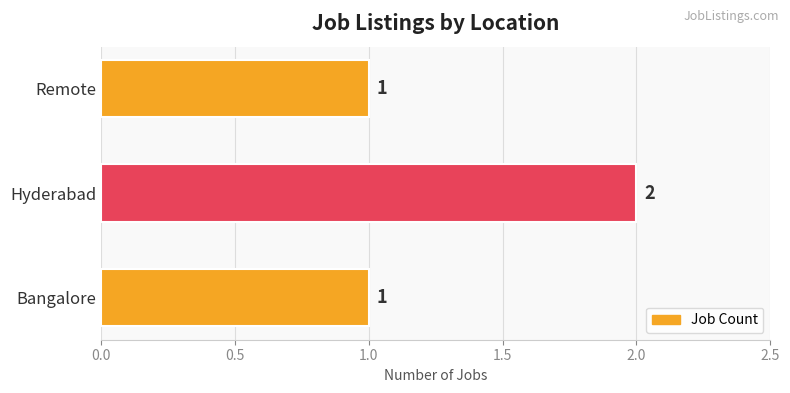

Count the values in the range 1 to 2.

3